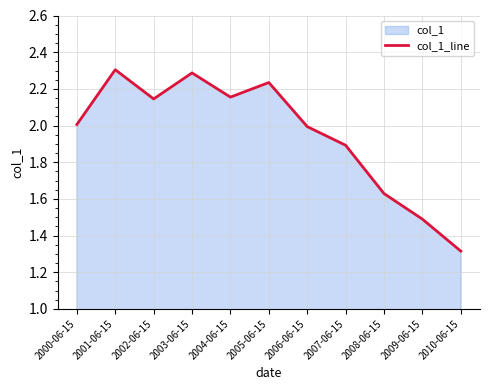

The chart shows a value of 2.3 at 2001-06-15. True or false?

True